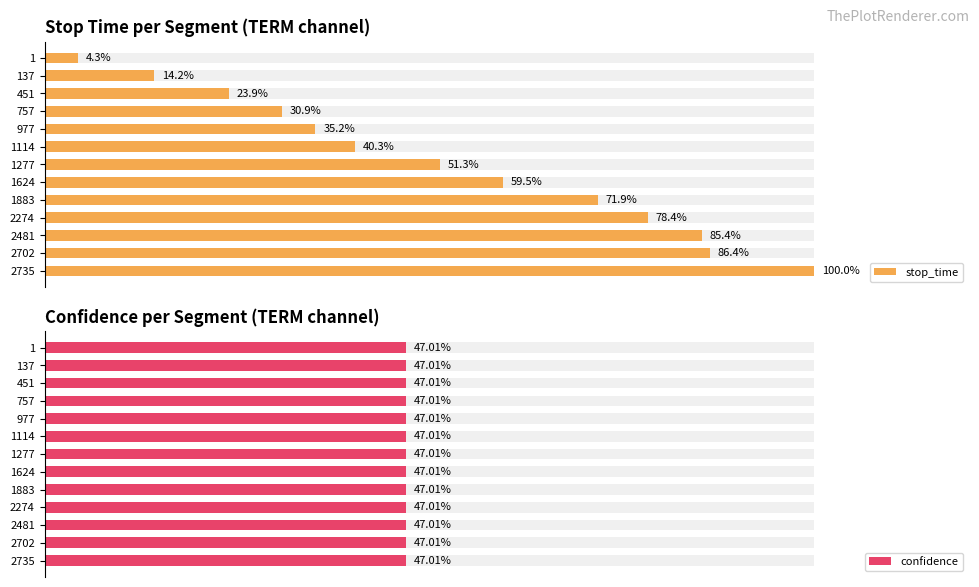

What is the average value of the stop_time series?

52.4